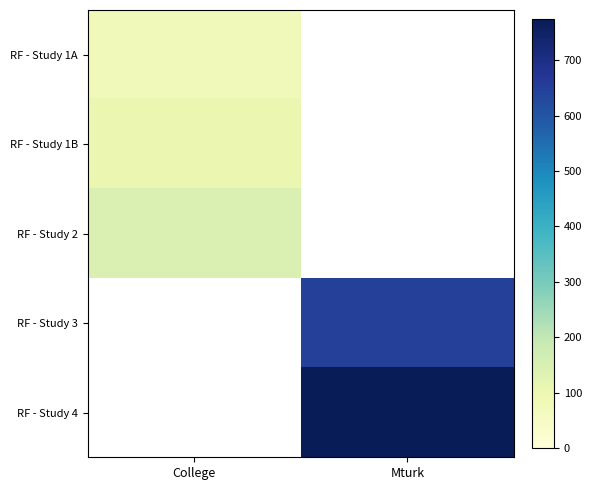

How many positive values does the RF - Study 1A series have?

1